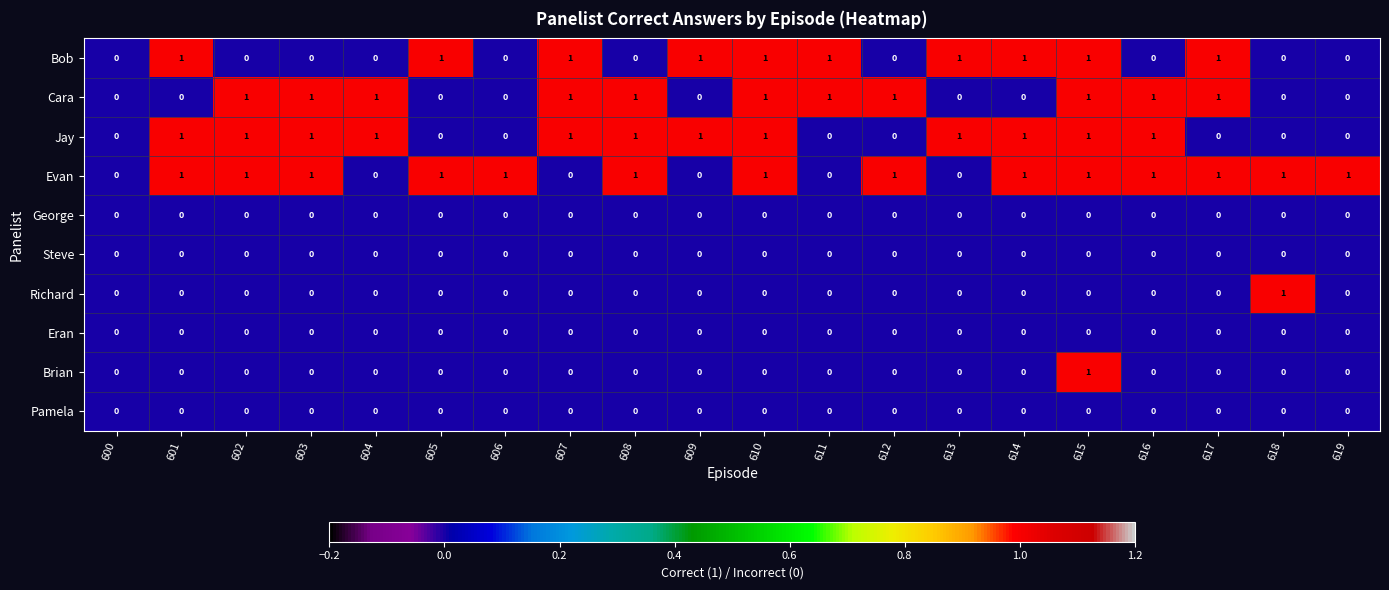

Between 603 and 612, which series saw the biggest shift?

Jay